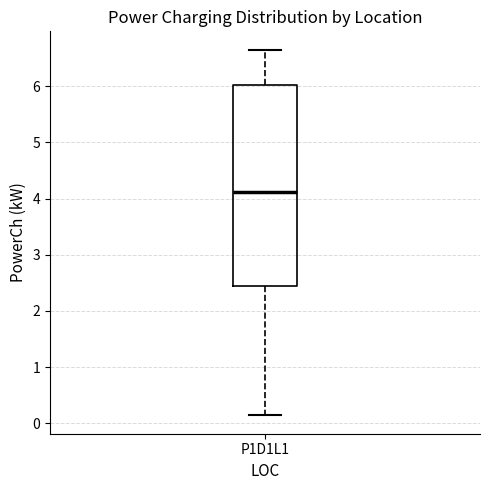

Read this box plot against the y-axis: the position of the median line, the range covered by the box, and the ends of both whiskers. The values are not printed on the chart, so give them approximately, as read against the axis.

median 4.1, box 2.4 to 6.0, whiskers 0.1 to 6.7